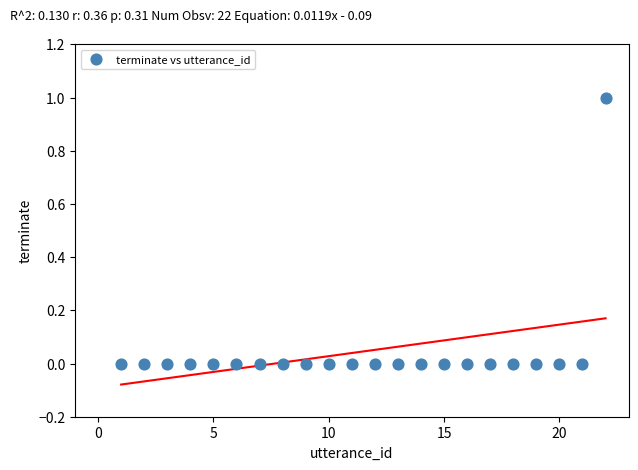

What is the range of X values (max minus min)?

21